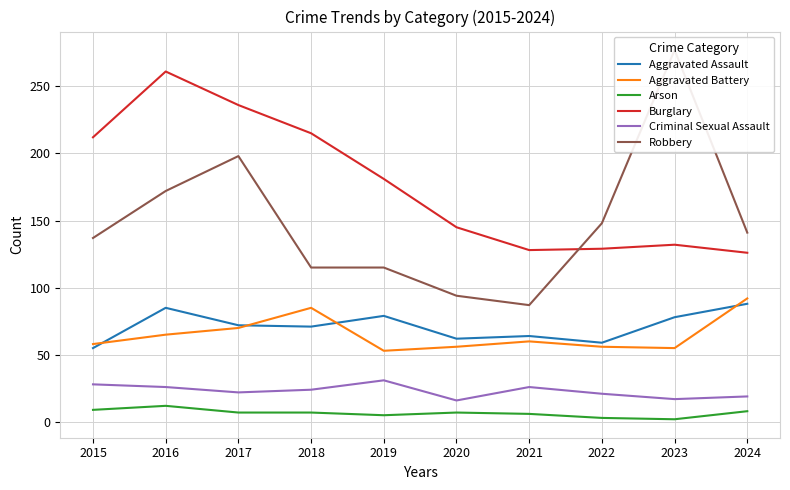

What is the value of the Aggravated Assault point at the 2nd from the left?

85